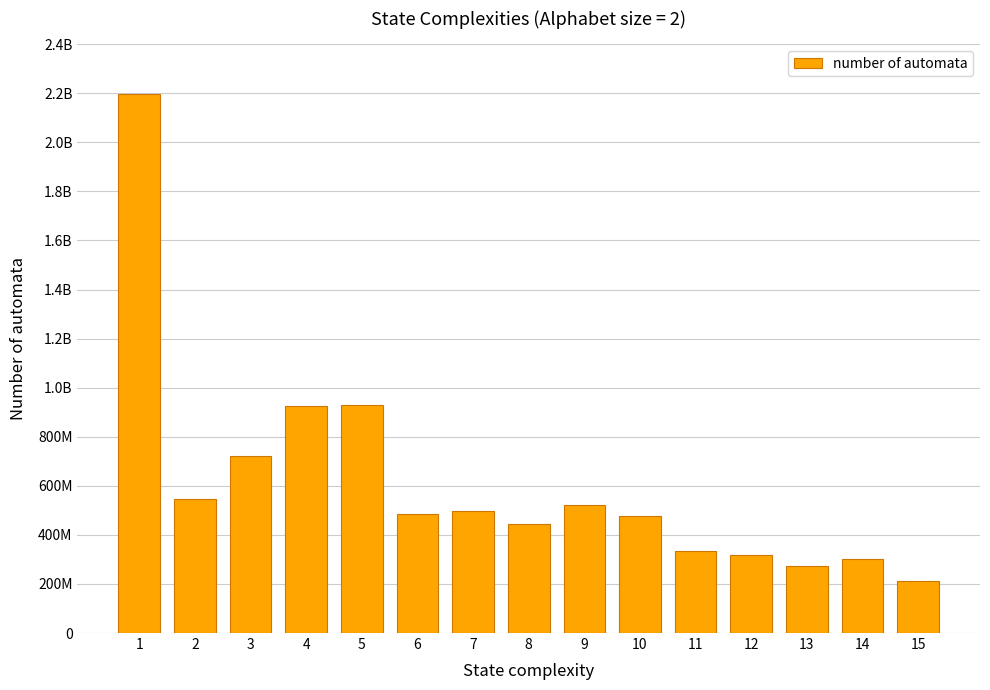

Are the bars horizontal?

No